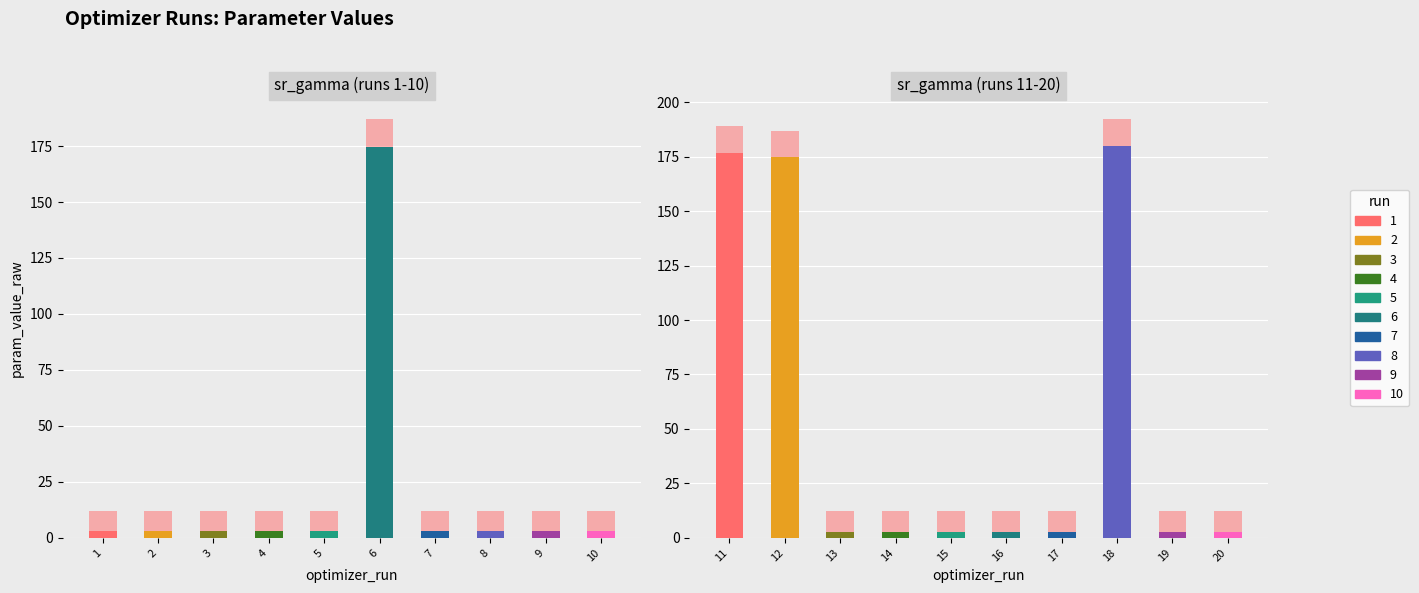

Which category has the lowest value in the sr_gamma series?

15